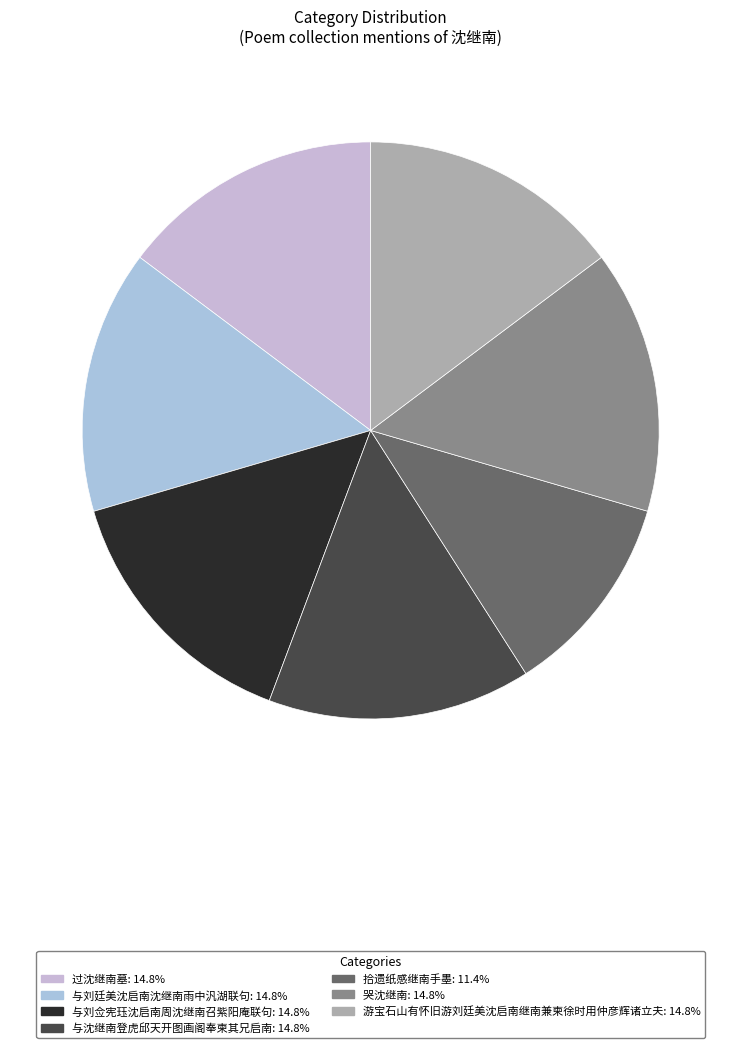

The 与刘佥宪珏沈启南周沈继南召紫阳庵联句 slice represents 15% of the pie. True or false?

True